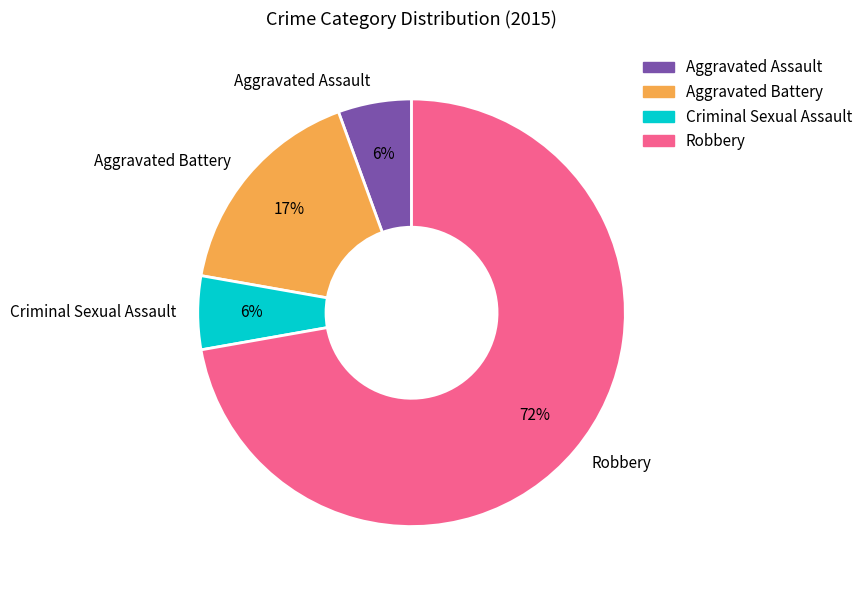

Which slice is the largest?

Robbery